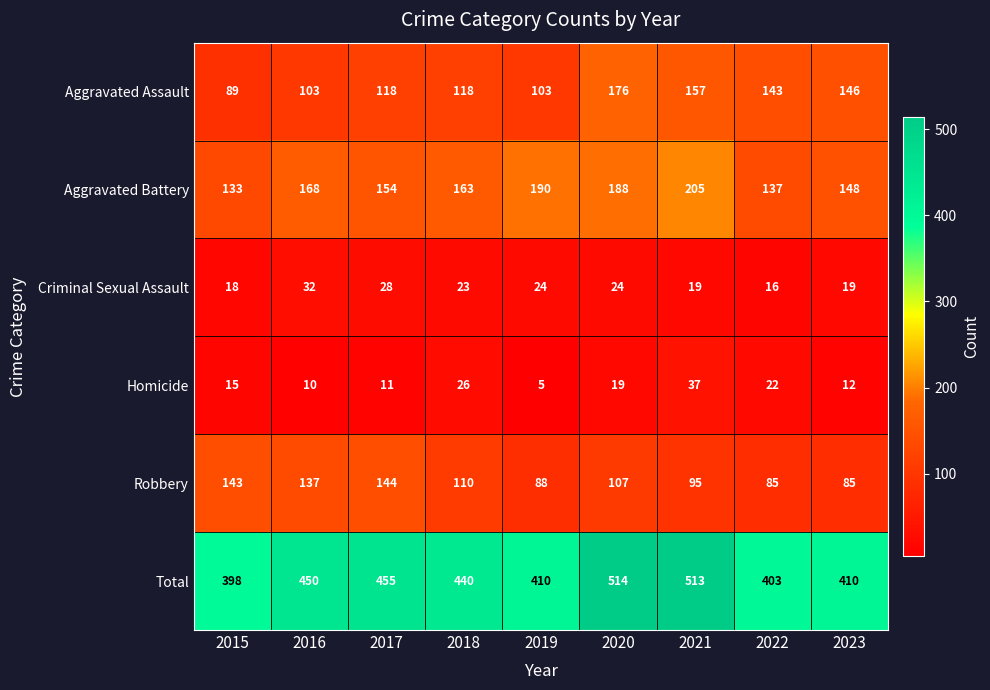

What is the highest value of the Criminal Sexual Assault series?

32